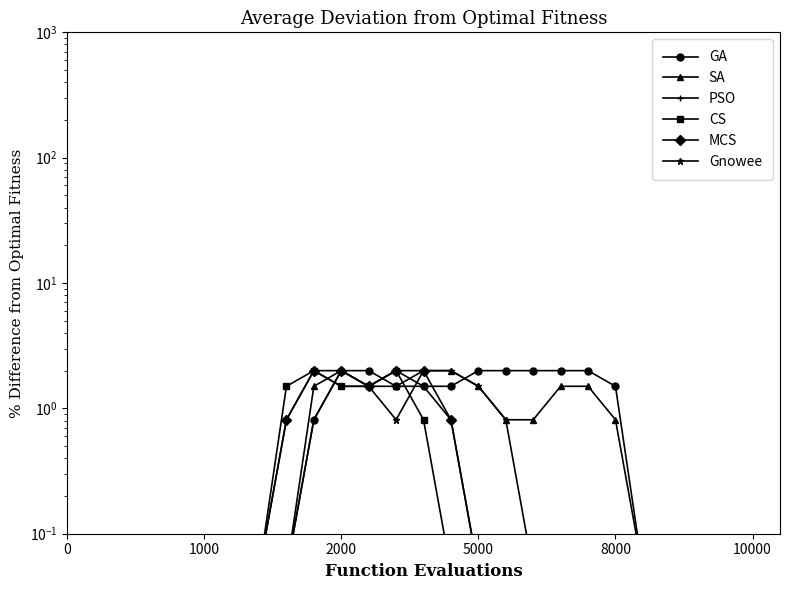

True or false: CS has more than 1 interior local peaks.

True